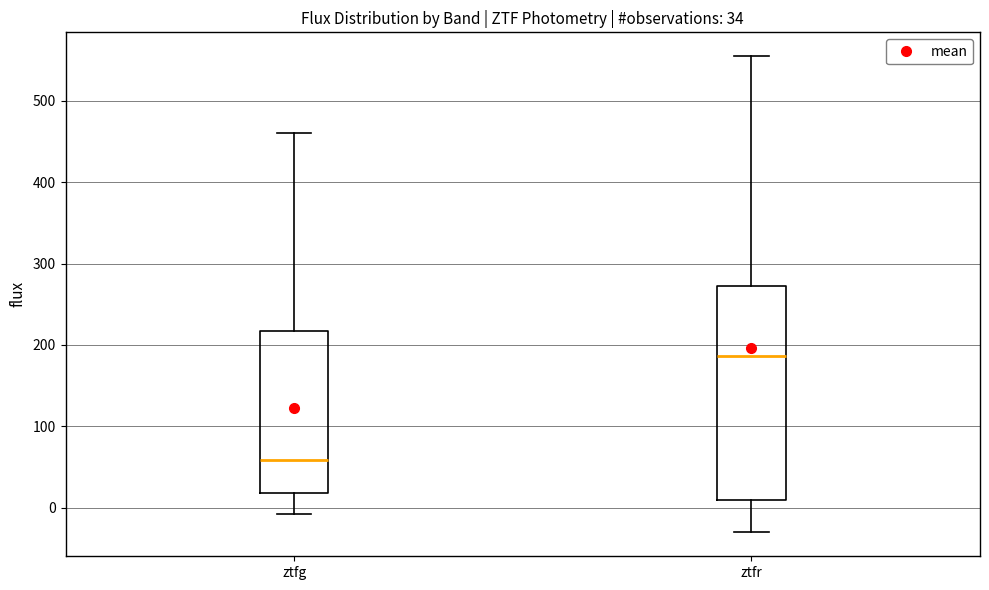

Comparing the boxes themselves (not the whiskers), which one is the tallest?

ztfr